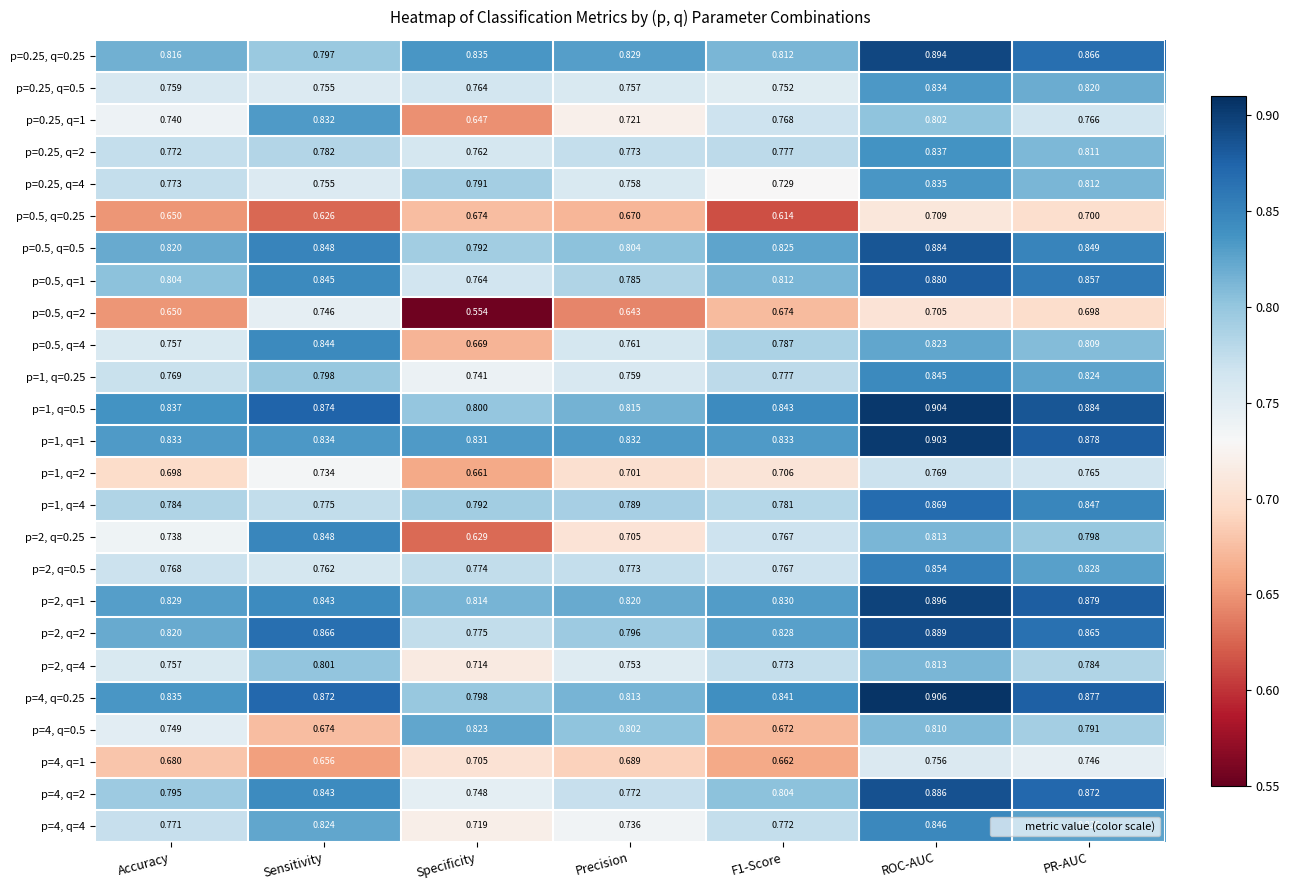

At which label does p=0.25, q=0.25 reach its peak?

ROC-AUC